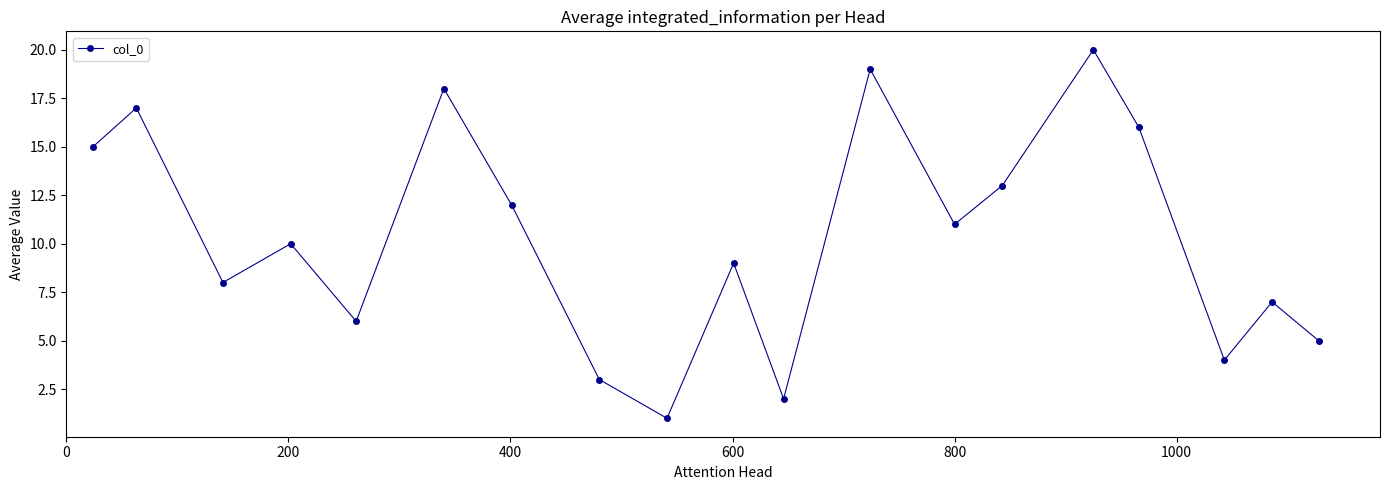

What is the average value?

10